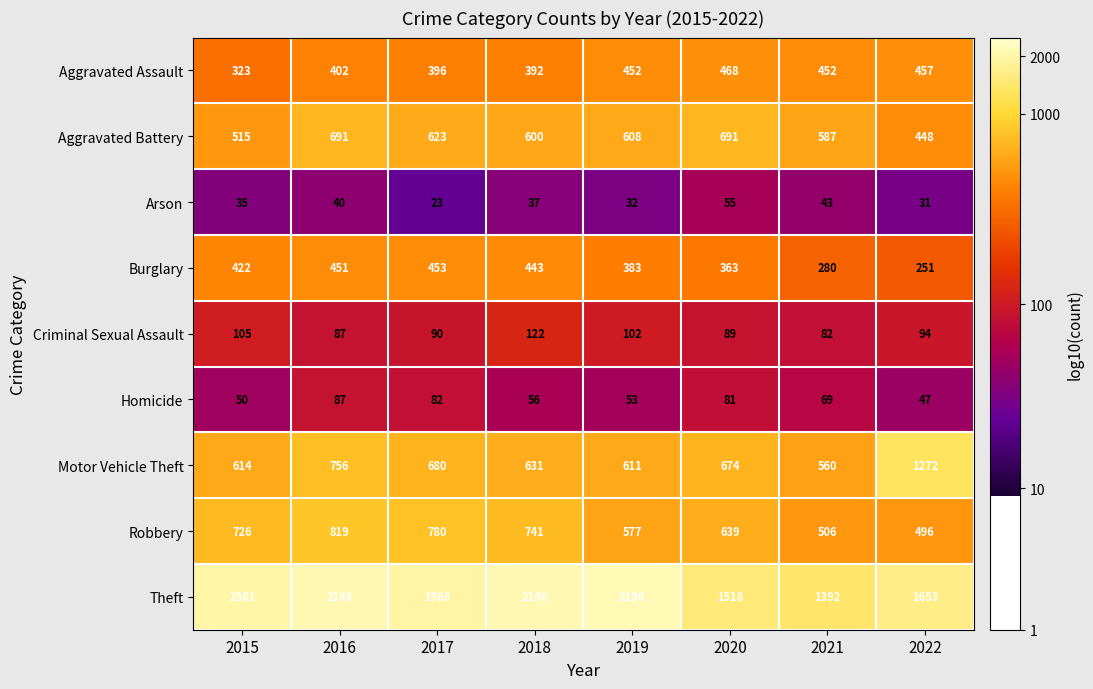

What is the total value across all series at 2019?

5008